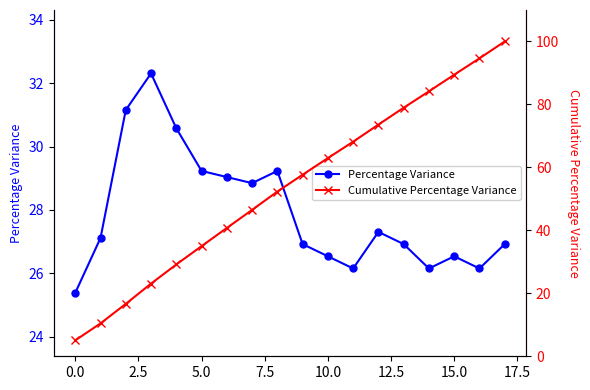

What is the difference between the maximum and second lowest values in the Percentage Variance series?

6.2